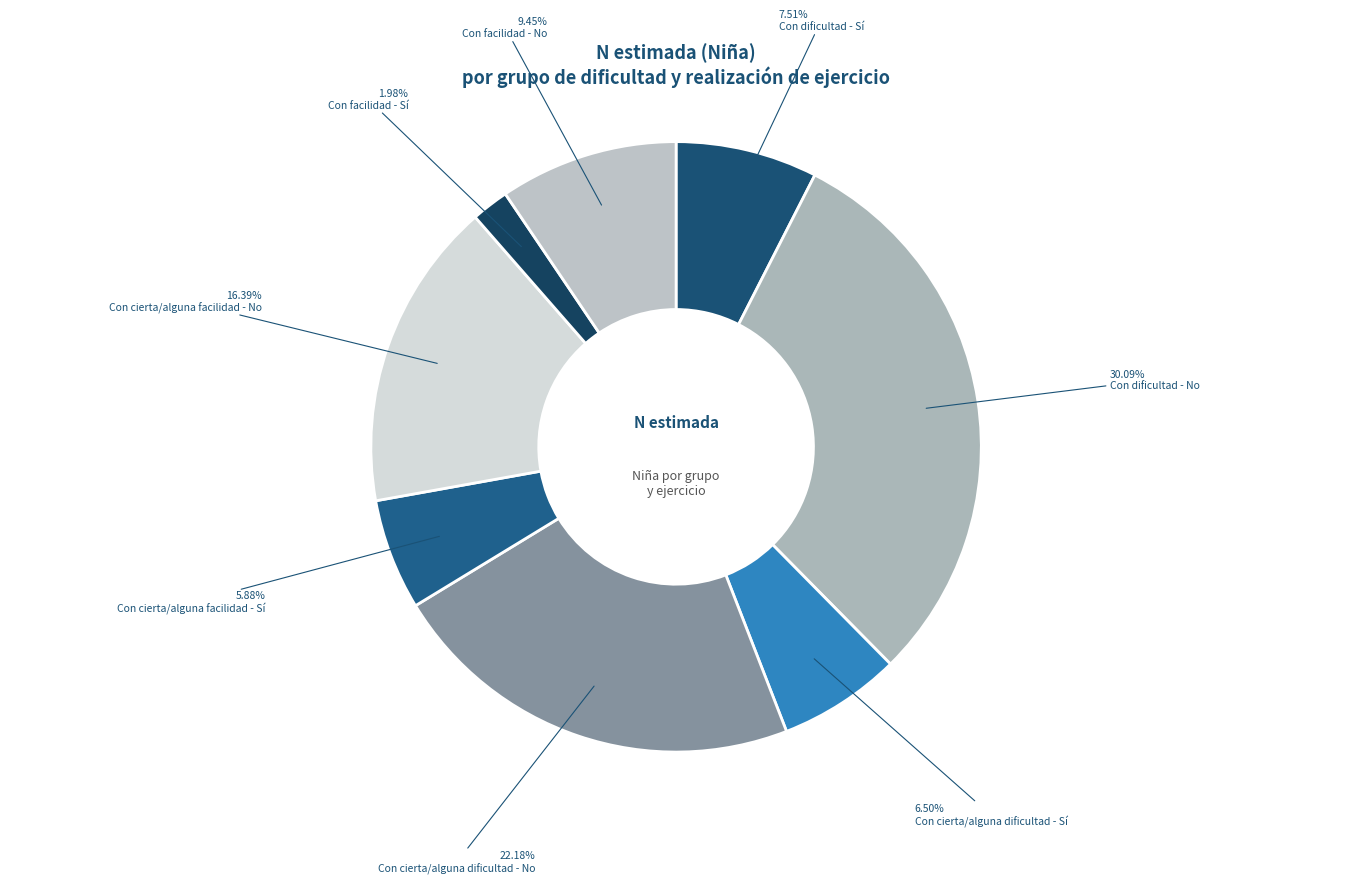

Is there any slice that represents more than half of the pie?

No